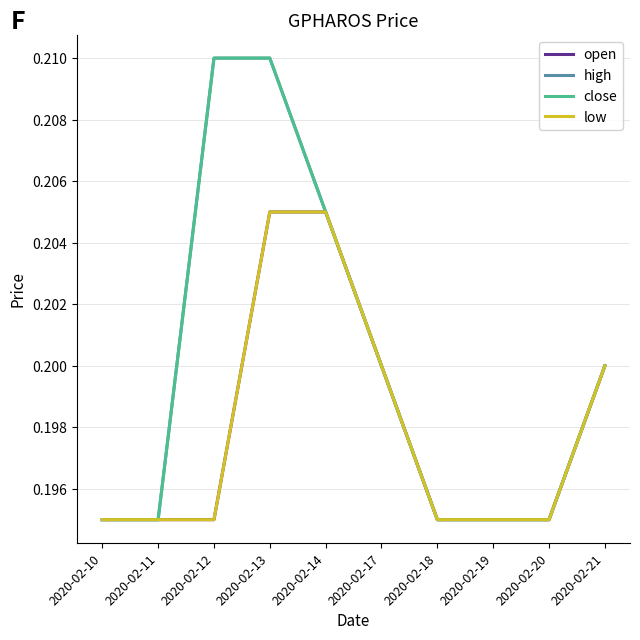

What is the smallest value displayed?

0.2